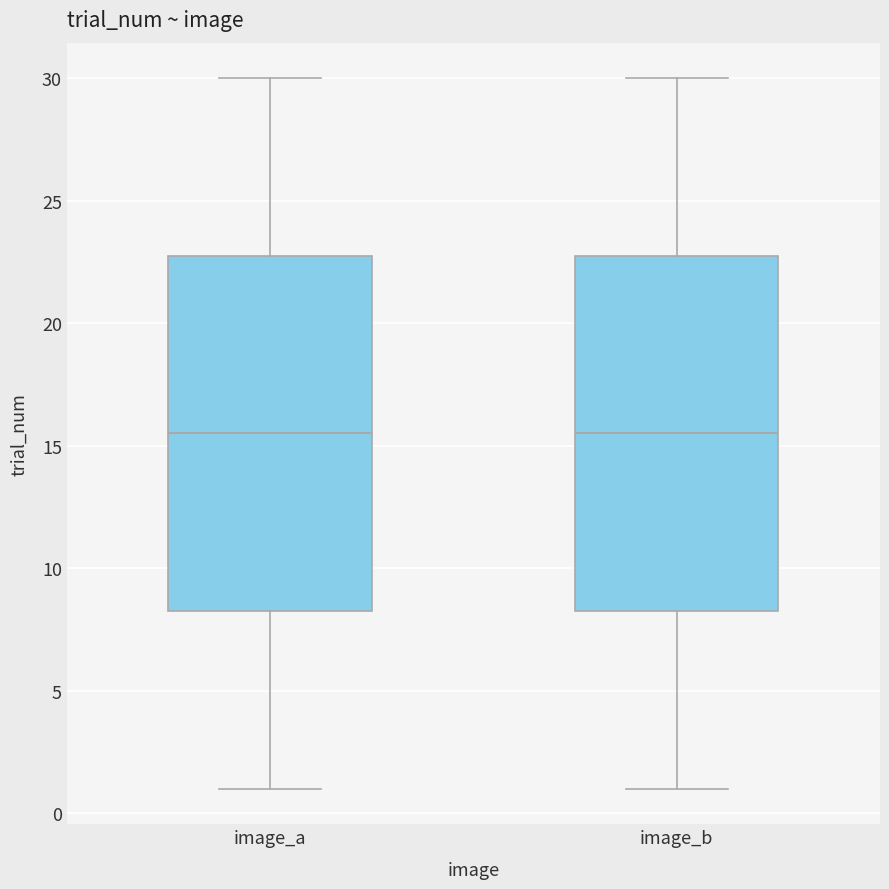

Reading left to right, read every box against the y-axis: the position of its median line, the range the box covers, and the ends of its whiskers. The values are not printed on the chart, so give them approximately, as read against the axis.

image_a: median 15.5, box 8.5 to 23.0, whiskers 1.0 to 30.0
image_b: median 15.5, box 8.5 to 23.0, whiskers 1.0 to 30.0